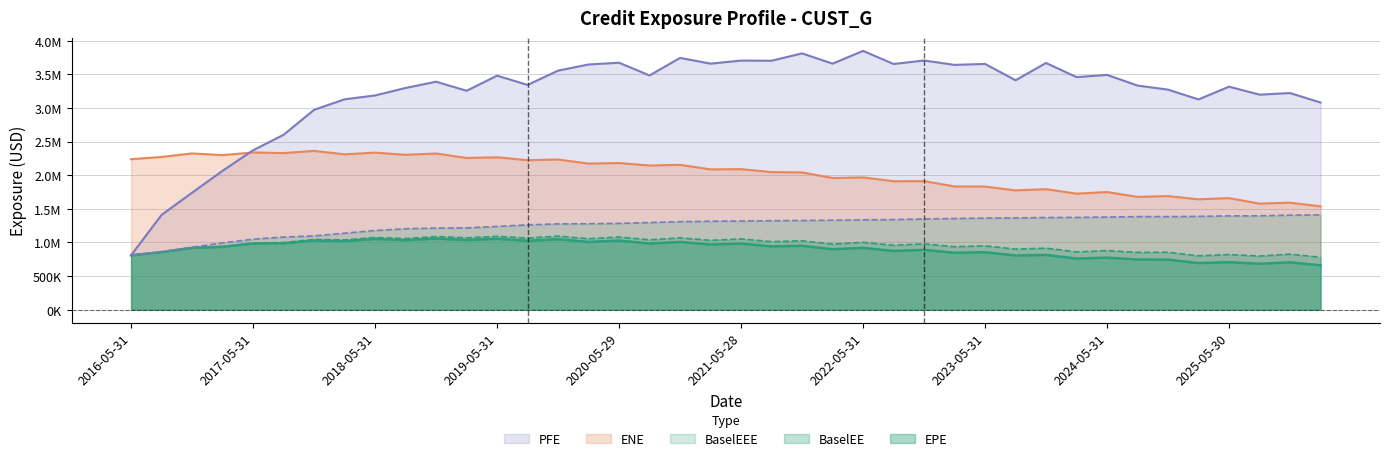

What is the minimum value for ENE?

1537189.8